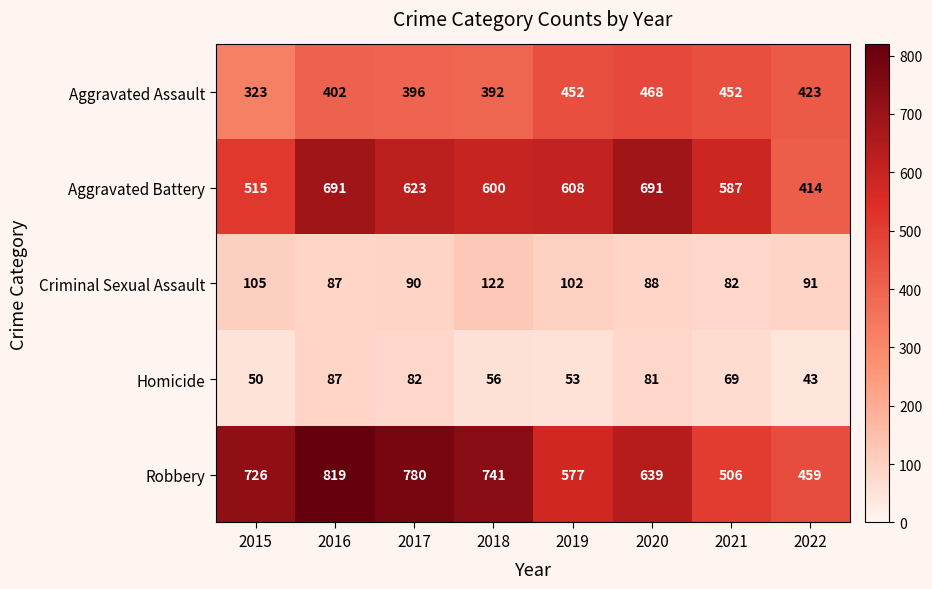

At which label does Aggravated Battery first exceed 608?

2016